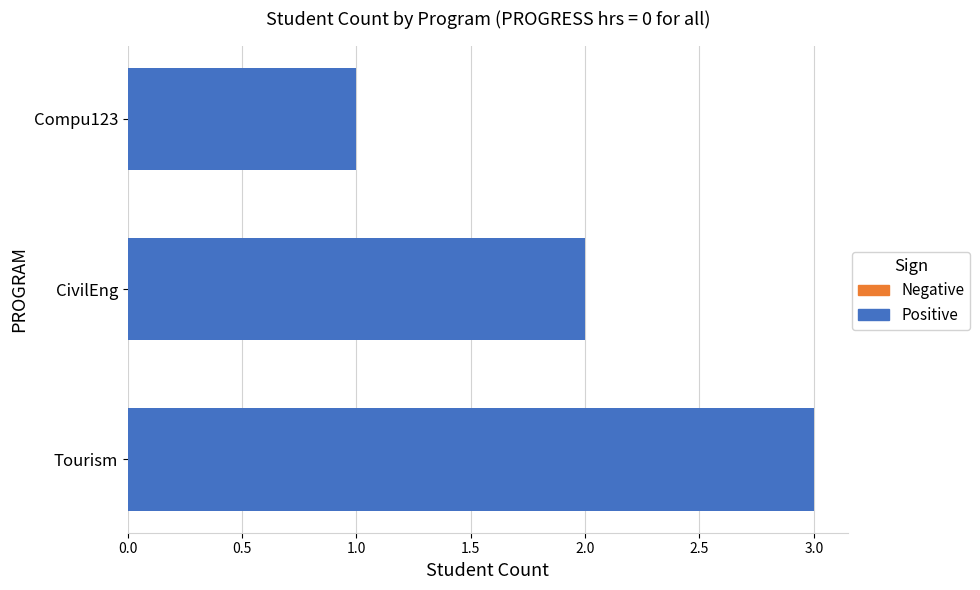

What is the sum of the values at Compu123 and Tourism?

4